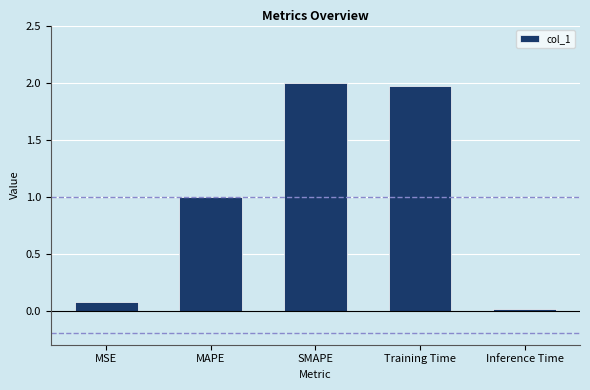

What is the sum of the values at MAPE and Inference Time?

1.0